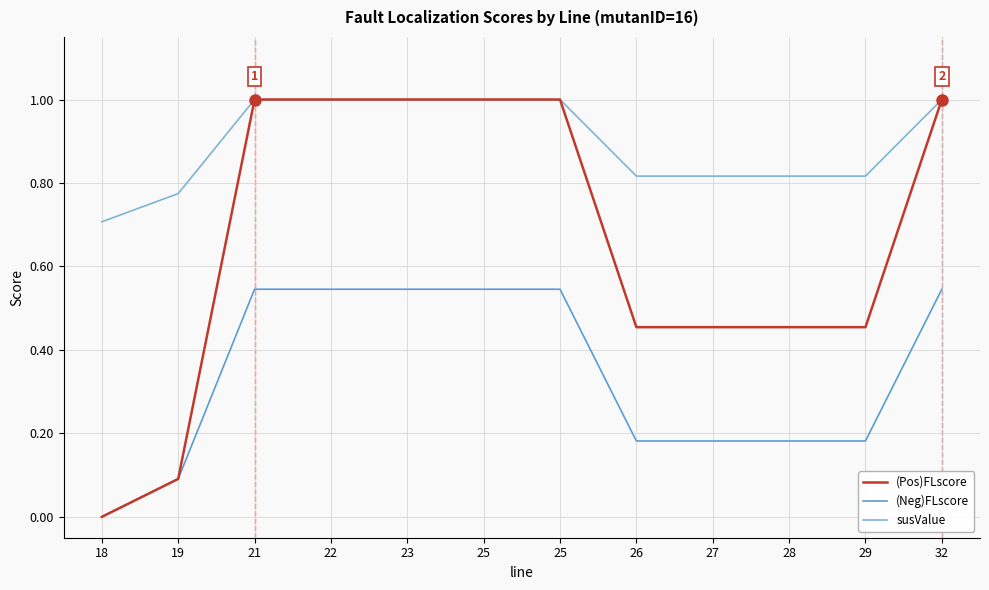

True or false: (Neg)FLscore and (Pos)FLscore intersect in this chart.

False